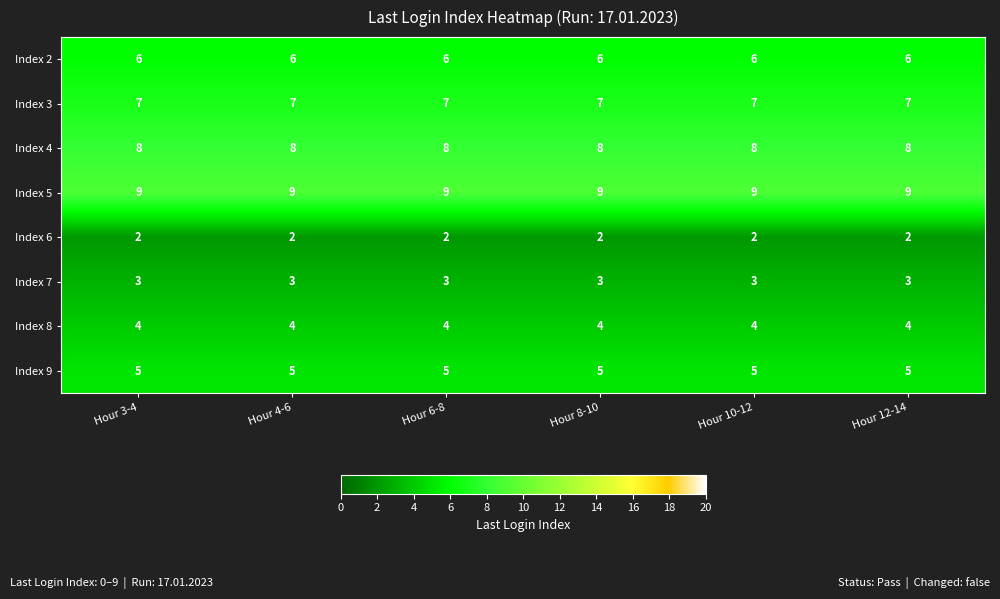

What is the highest value of the Index 4 series?

8